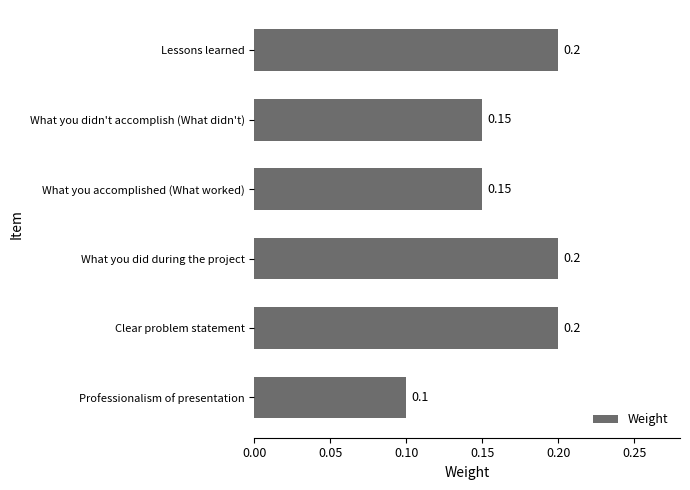

Which label corresponds to the smallest value in the chart?

Professionalism of presentation